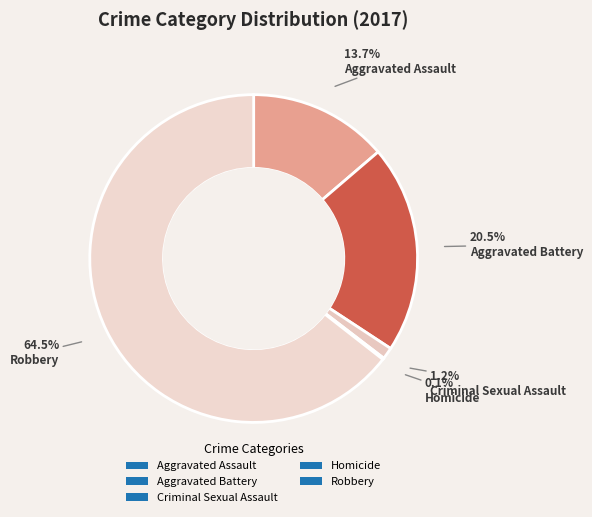

Is Aggravated Assault the majority of the pie?

No